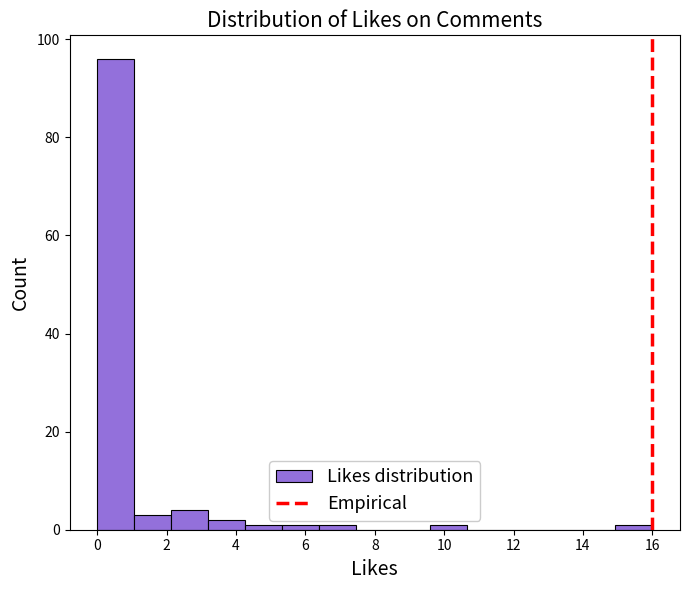

Reading left to right, list every bar in this chart as the range it spans on the x-axis followed by its height. Neither the bar edges nor the heights are printed on the chart, so give them approximately, as read against the axes.

0.0 to 1.0: 96
1.0 to 2.2: 4
2.2 to 3.2: 4
3.2 to 4.2: 2
4.2 to 5.4: under 2
5.4 to 6.4: under 2
6.4 to 7.4: under 2
7.4 to 8.6: 0
8.6 to 9.6: 0
9.6 to 10.6: under 2
10.6 to 11.8: 0
11.8 to 12.8: 0
12.8 to 13.8: 0
13.8 to 15.0: 0
15.0 to 16.0: under 2